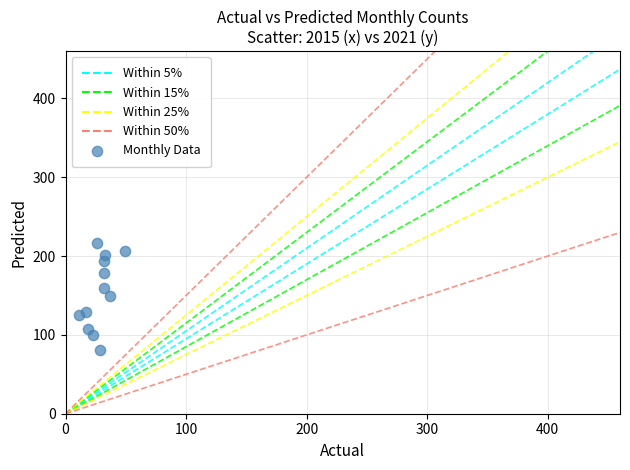

What is the average Y value?

154